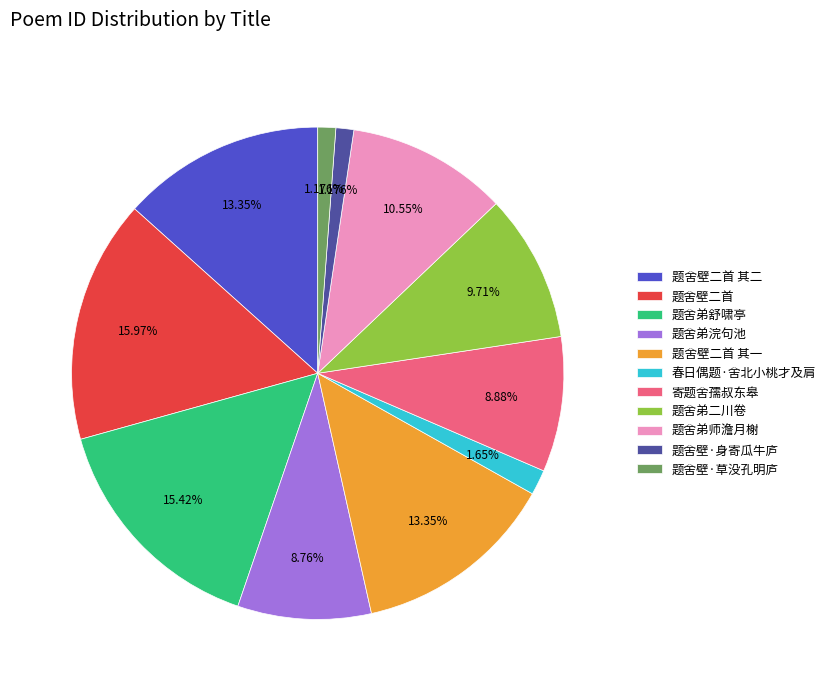

Which category has the biggest portion of the pie?

题舍壁二首